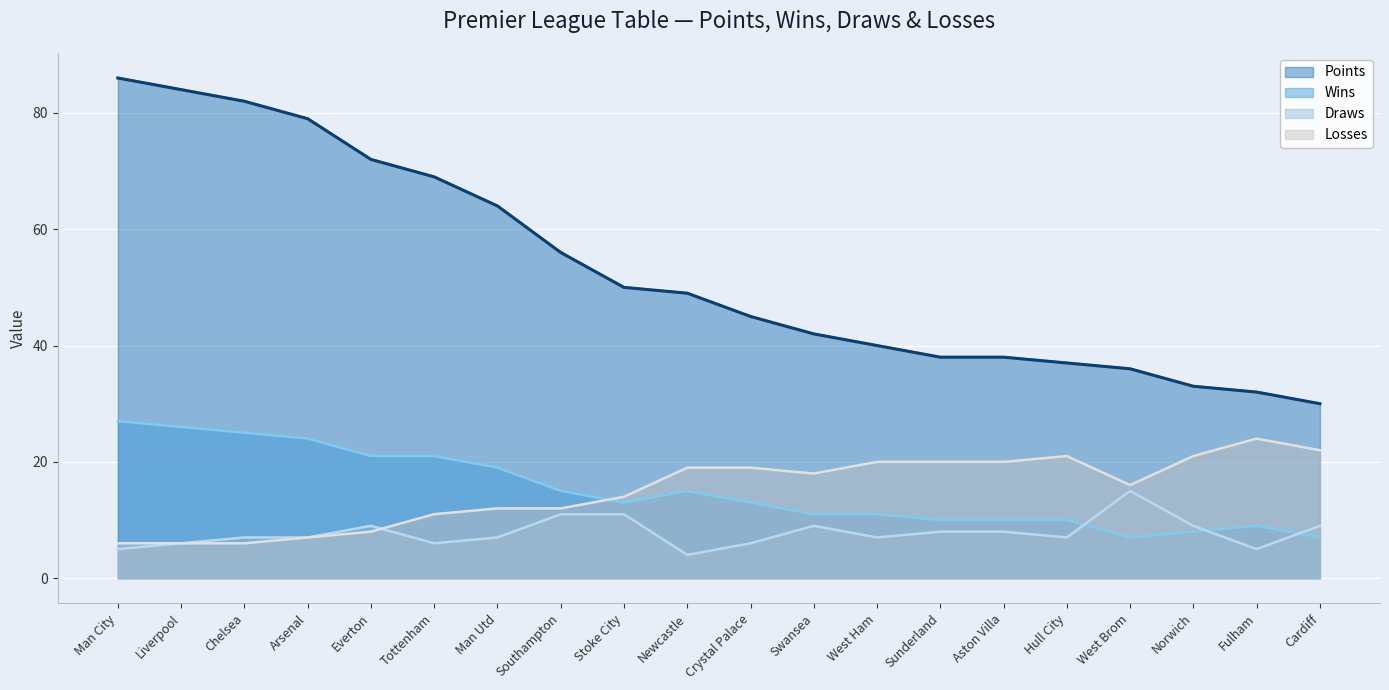

True or false: Draws has more than 0 interior local peaks.

True